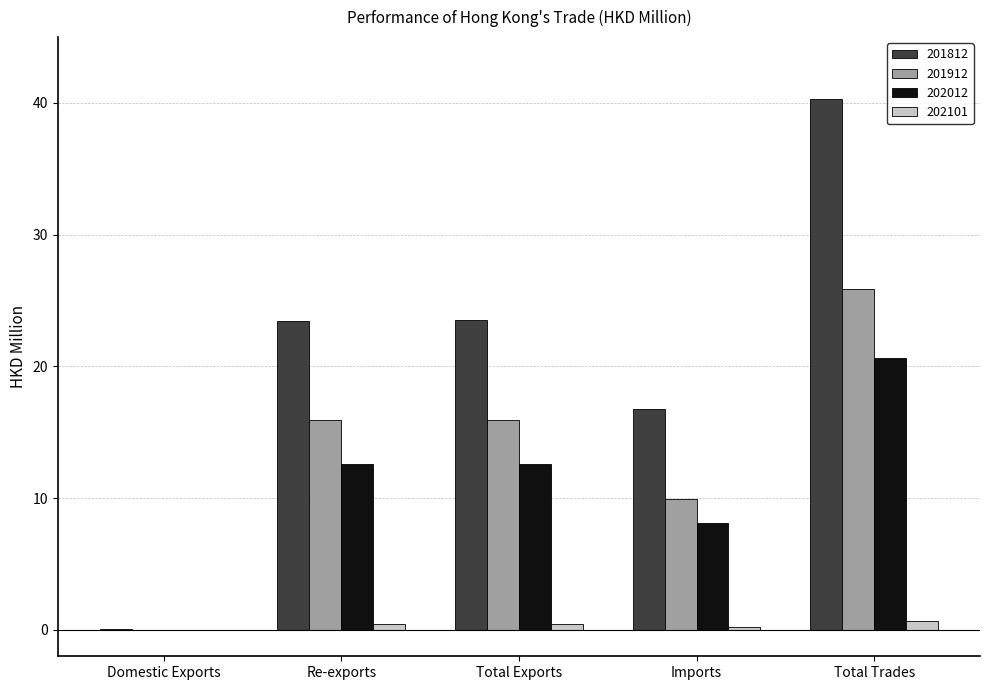

At which category is the sum across all series the highest?

Total Trades